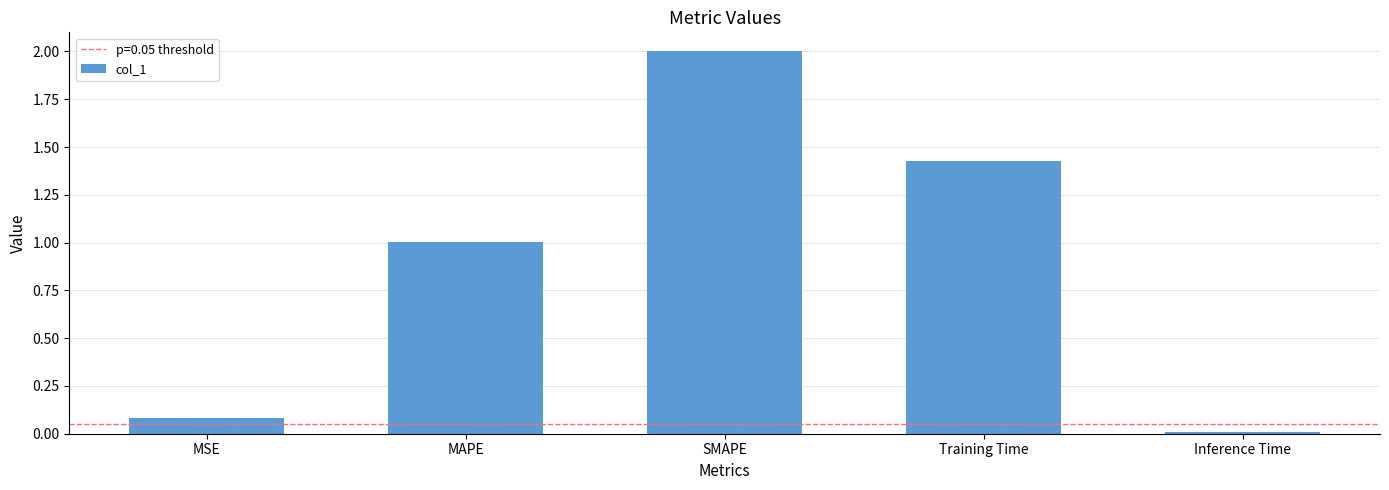

Rank the categories by value from highest to lowest.

SMAPE, Training Time, MAPE, MSE, Inference Time